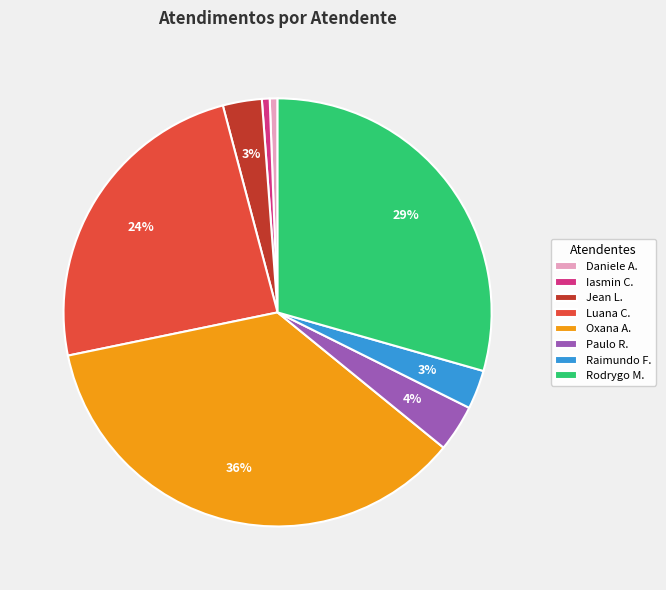

To the nearest percent, what portion does Luana C. represent?

24%